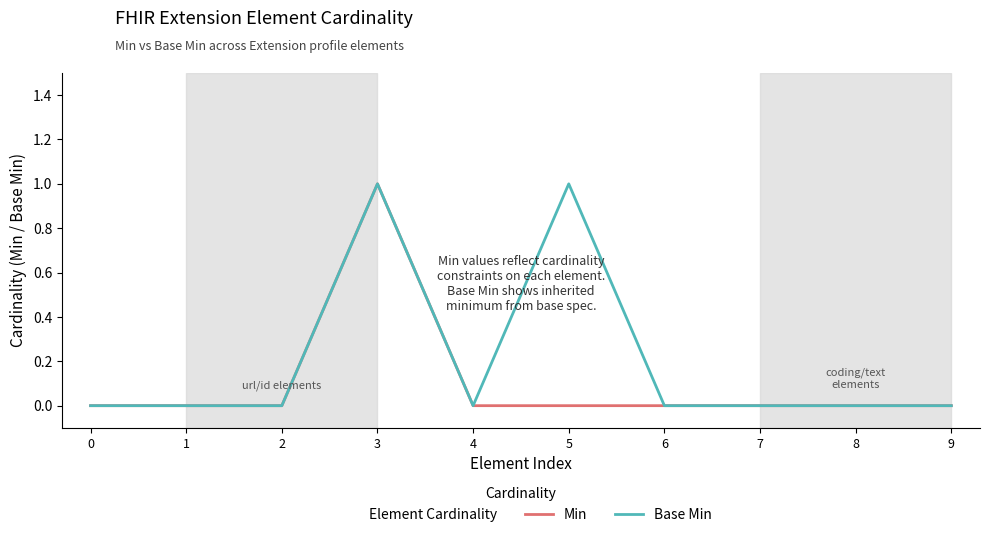

What is the sum of all Base Min values?

2